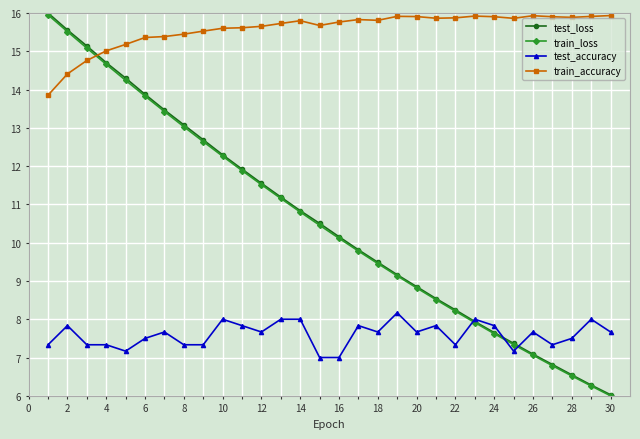

True or false: train_loss and test_loss cross at least once.

False